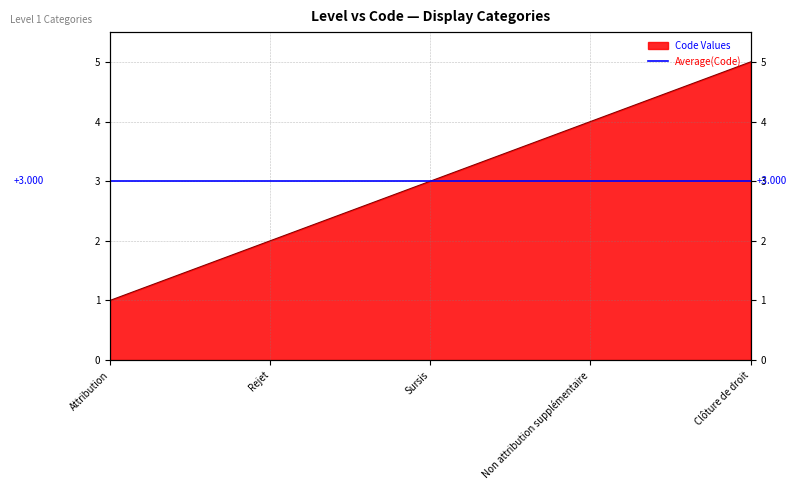

List the labels in order of value, largest first.

Clôture de droit, Non attribution supplémentaire, Sursis, Rejet, Attribution